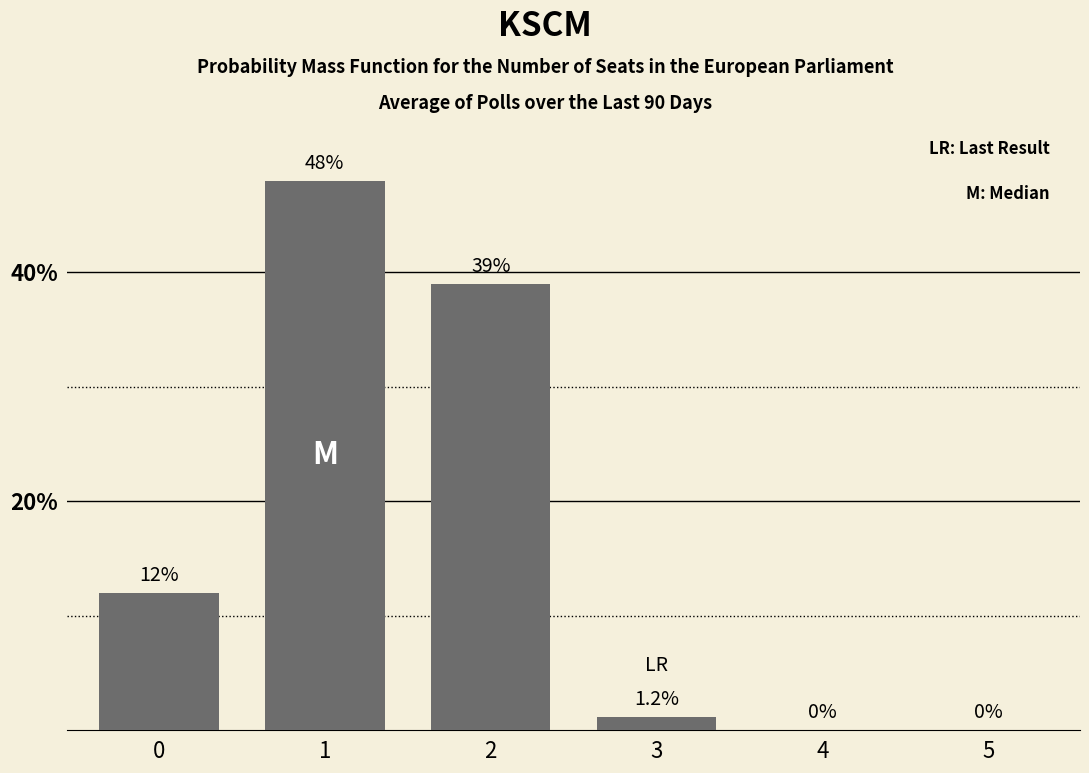

How many series are shown in this chart?

1